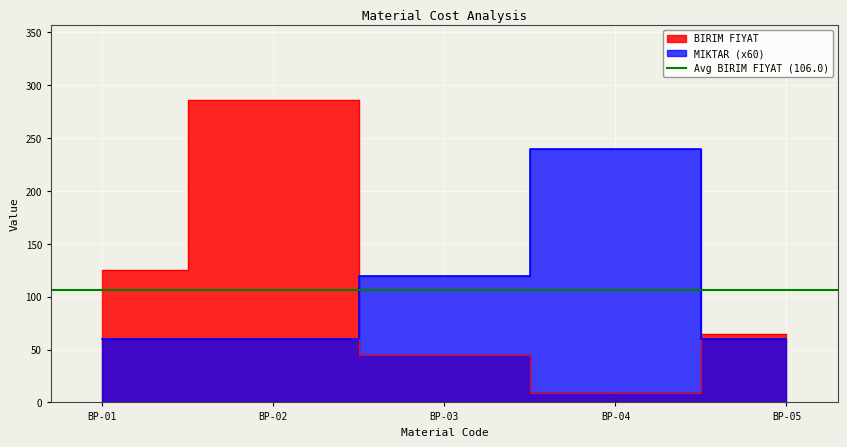

Which category has the lowest value in the MIKTAR series?

BP-01